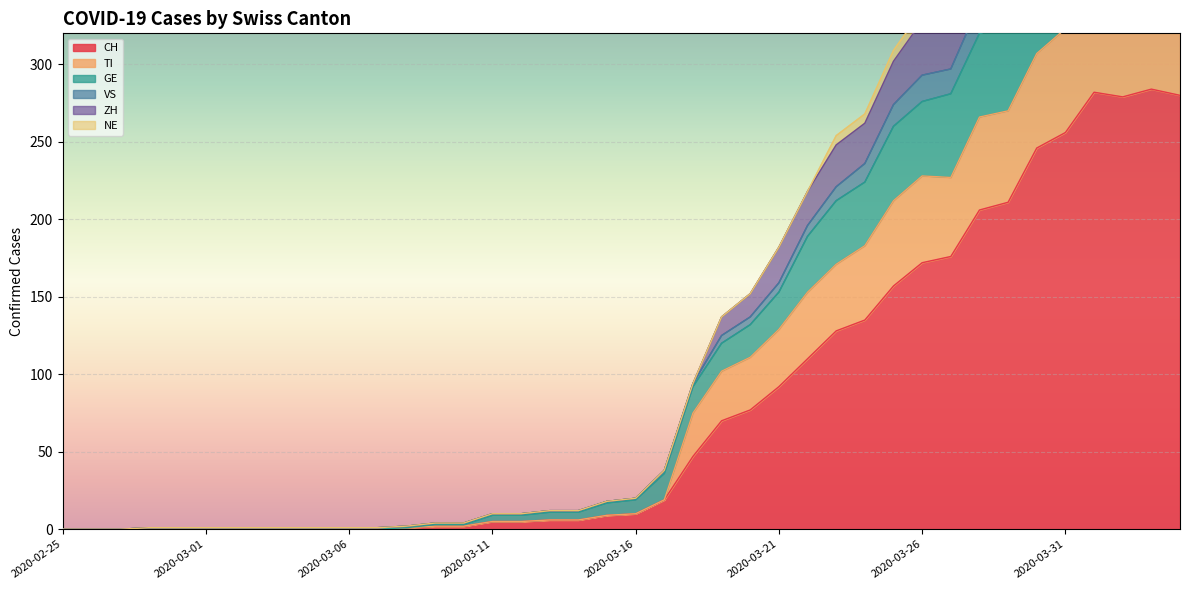

What is the sum of the ZH values at 2020-03-24 and 2020-03-28?

643